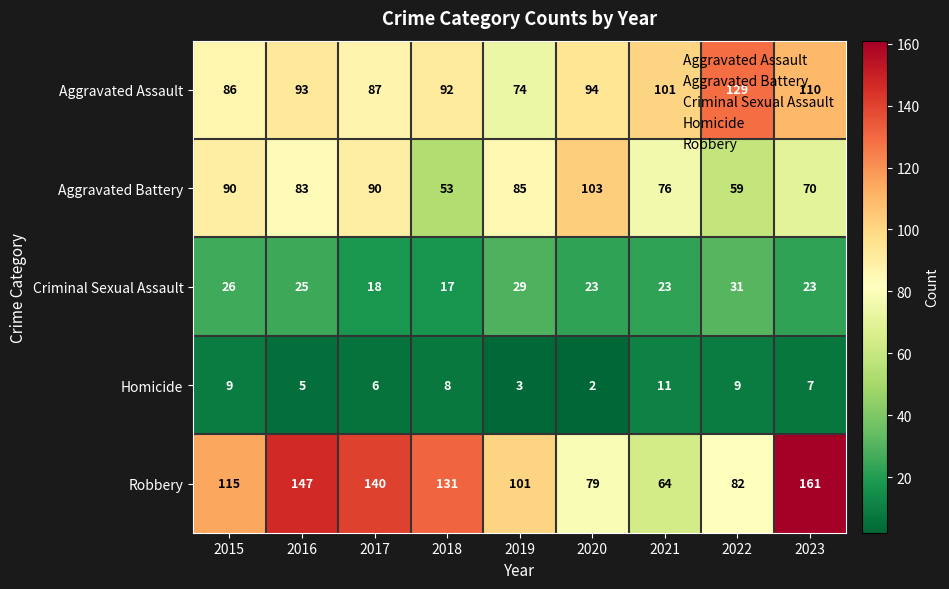

Count the number of data series in this chart.

5